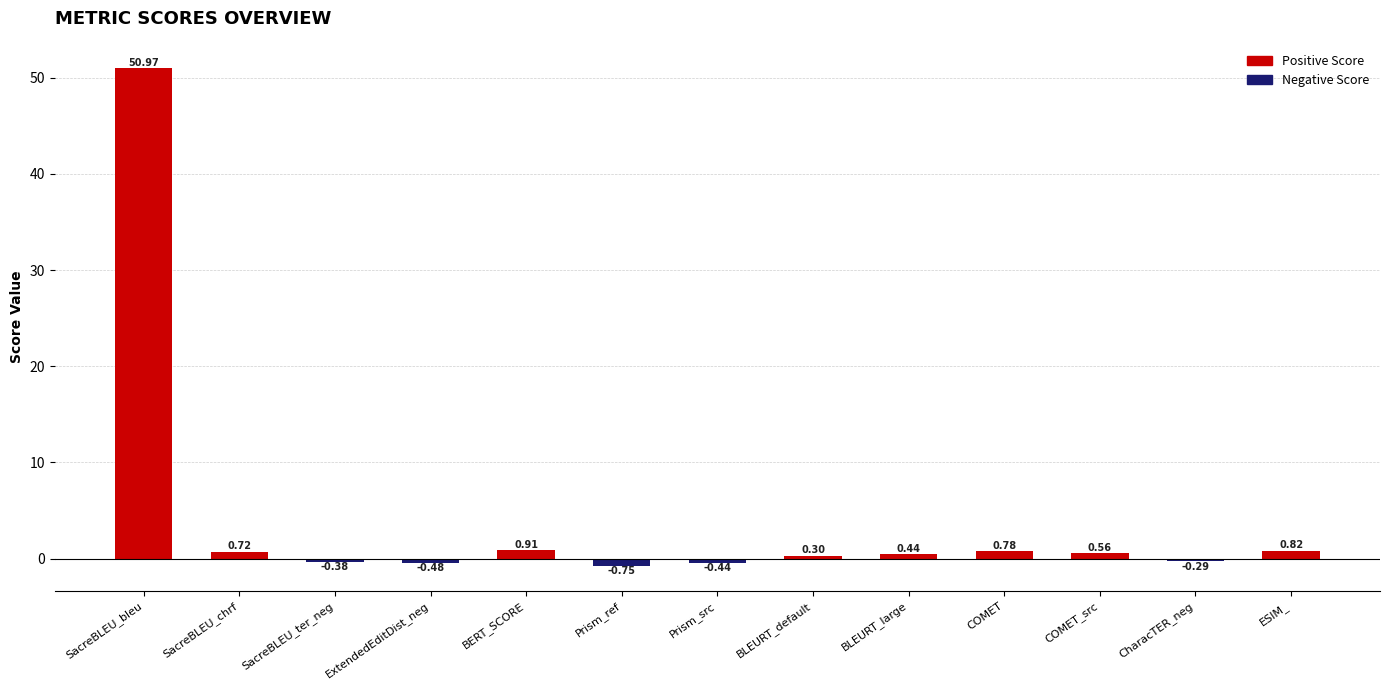

Where does the data first go above 0?

SacreBLEU_bleu